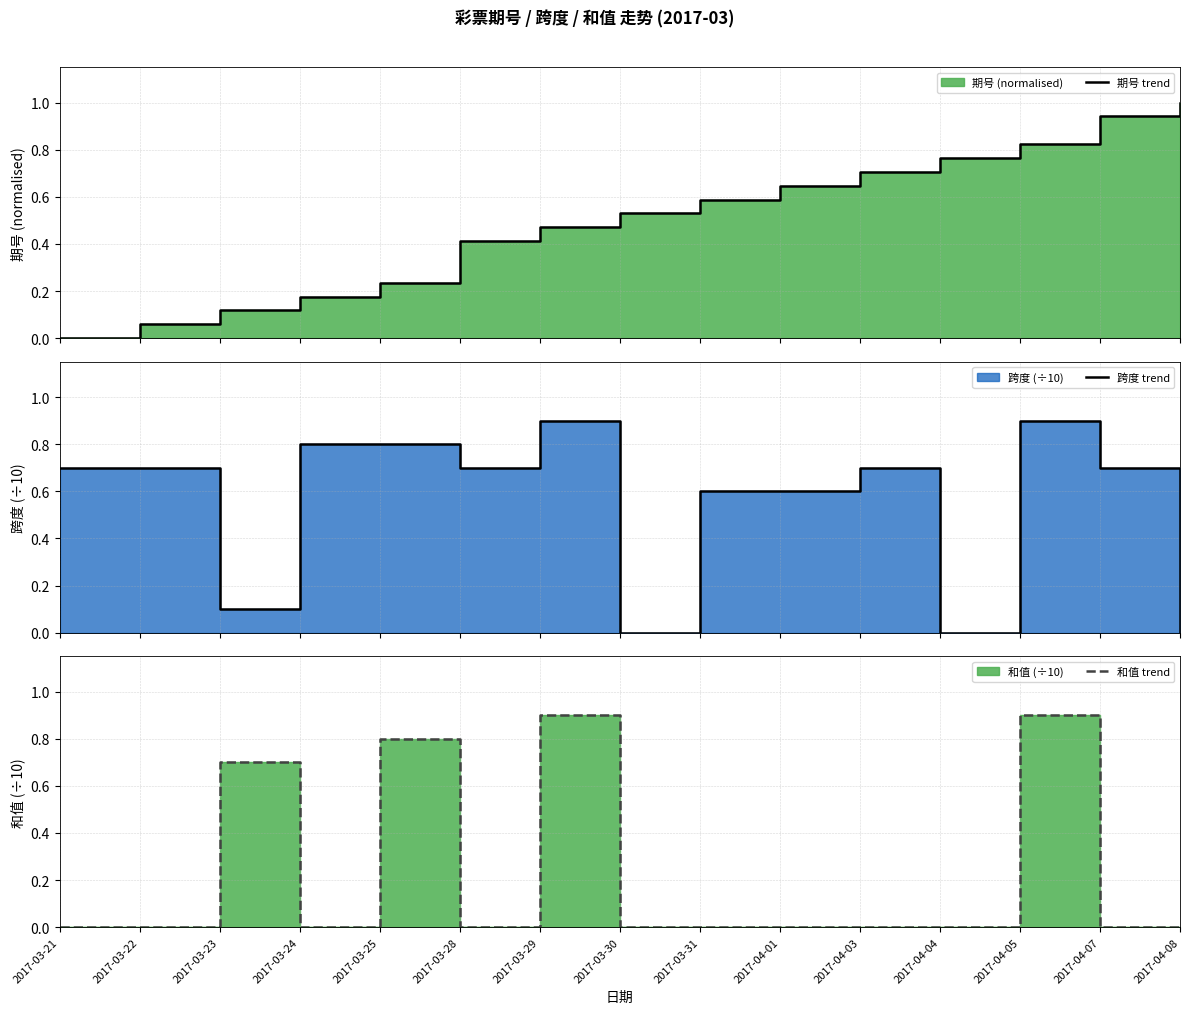

What is the maximum value shown in the chart?

1.0